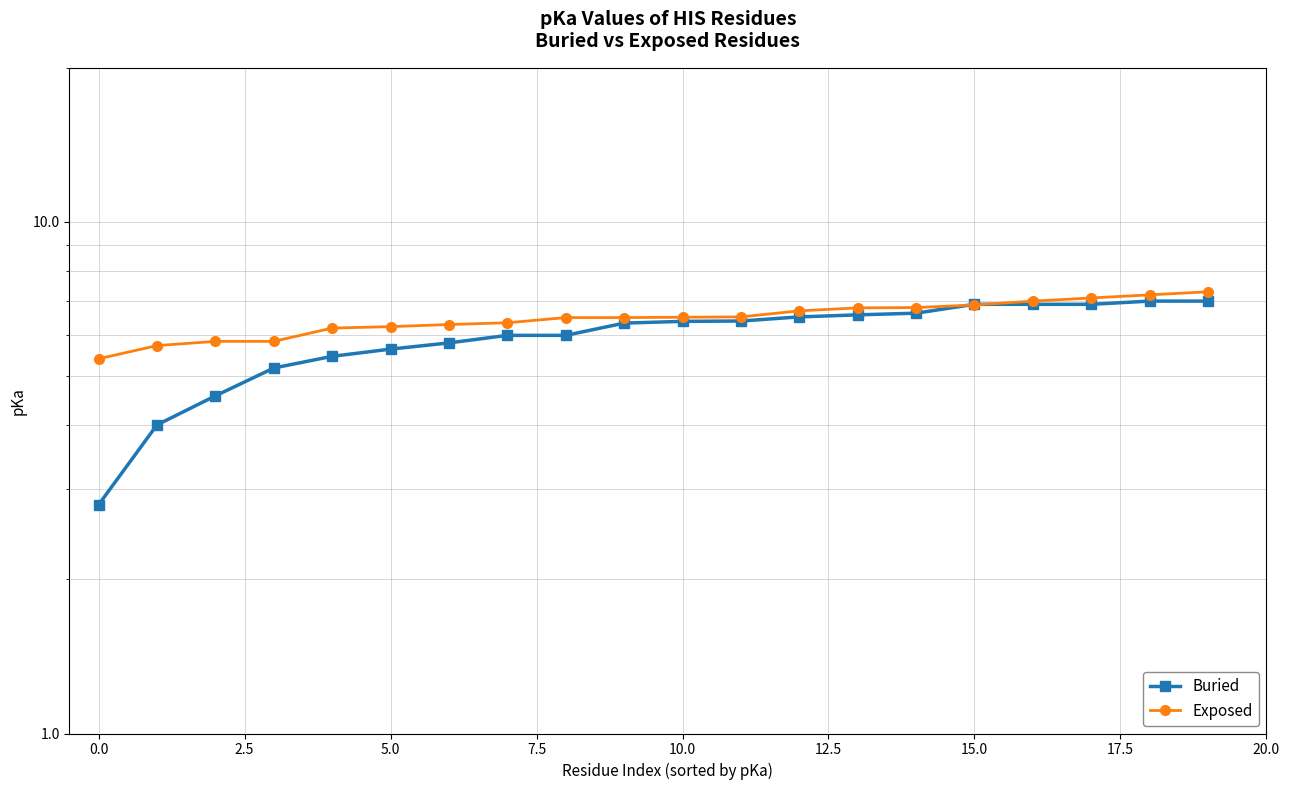

True or false: Exposed has more than 1 points higher than both neighbors.

False